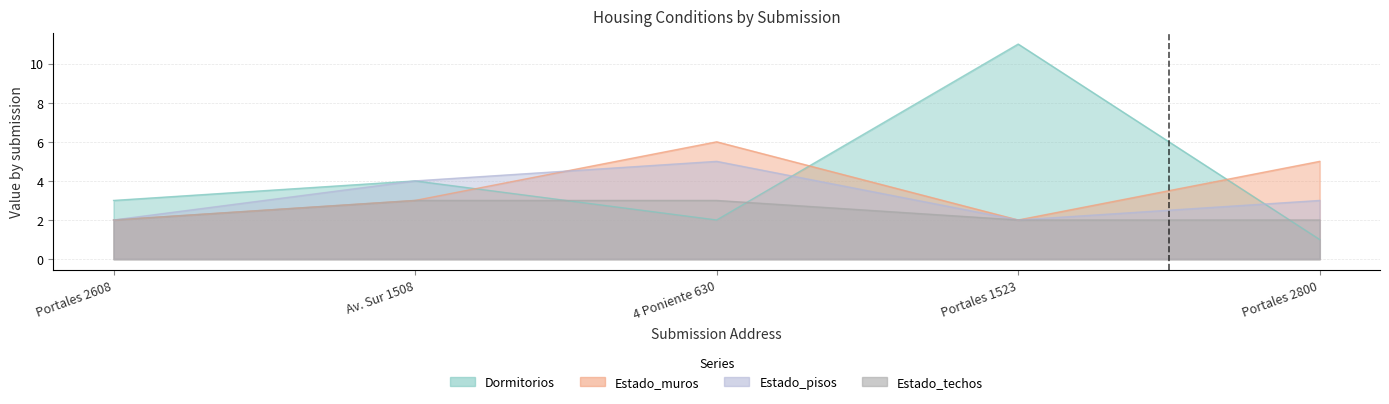

What is the difference between the second highest and minimum values in the Estado_pisos series?

2